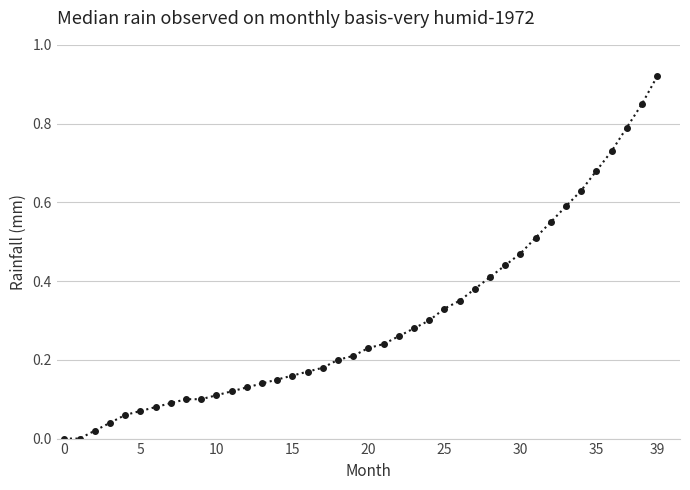

What is the sum of all values?

12.1